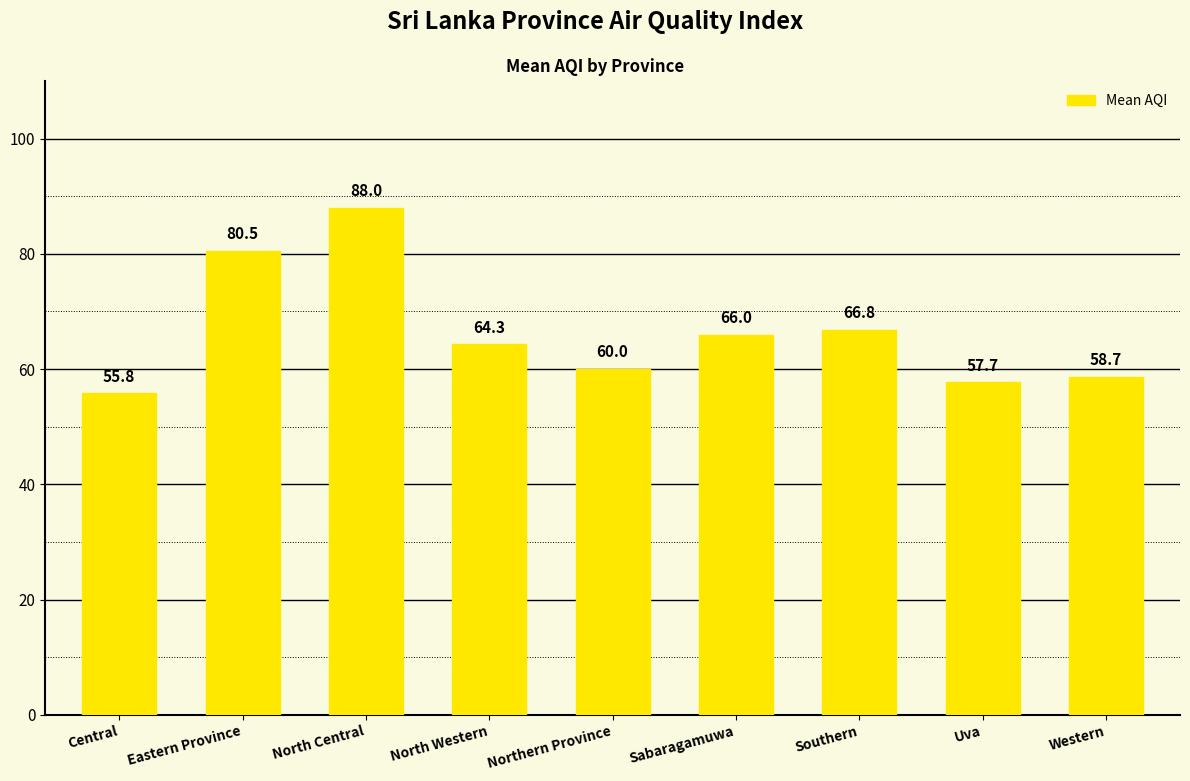

Which label corresponds to the smallest value in the chart?

Central